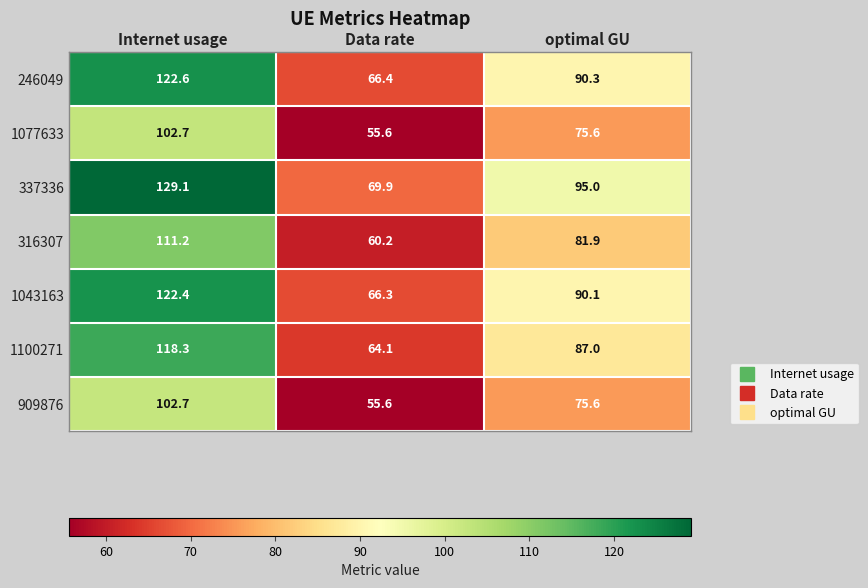

The 1077633 series shows 55.6 at Data rate. True or false?

True